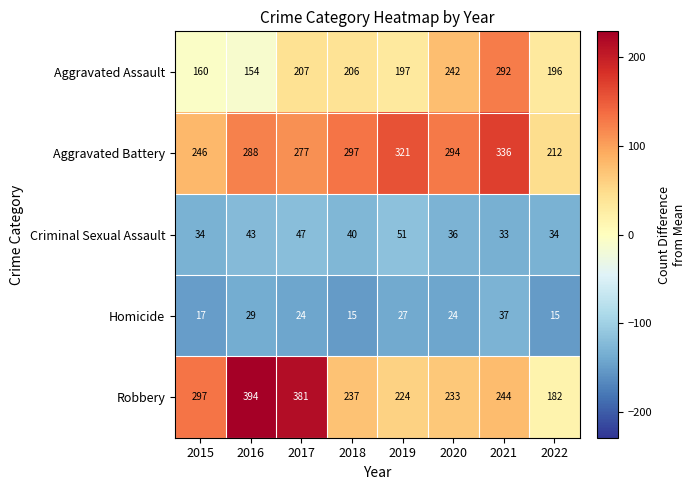

What is the maximum value for Robbery?

394